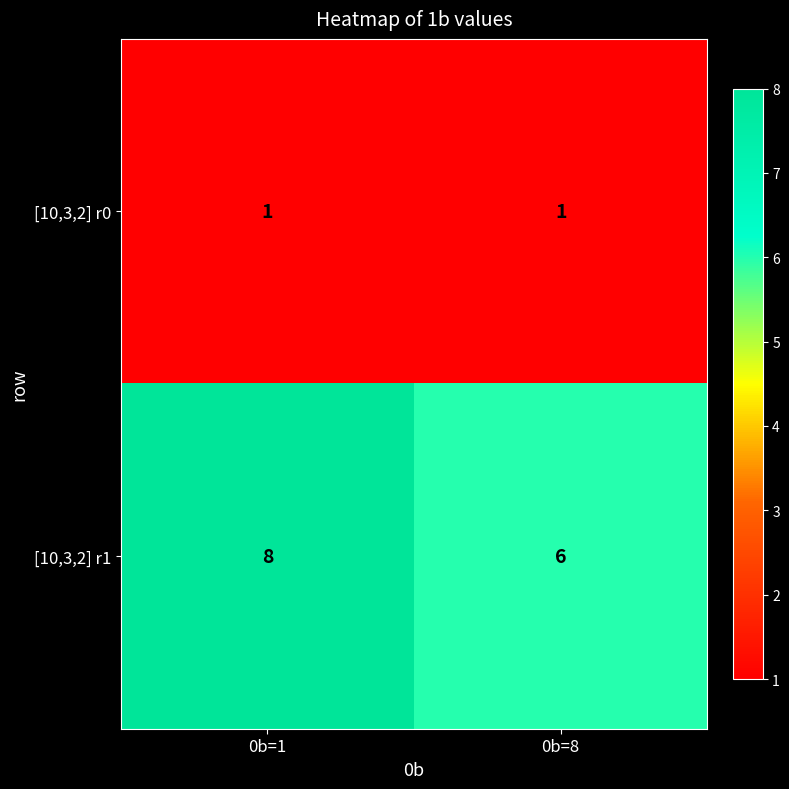

What is the greatest value displayed?

8